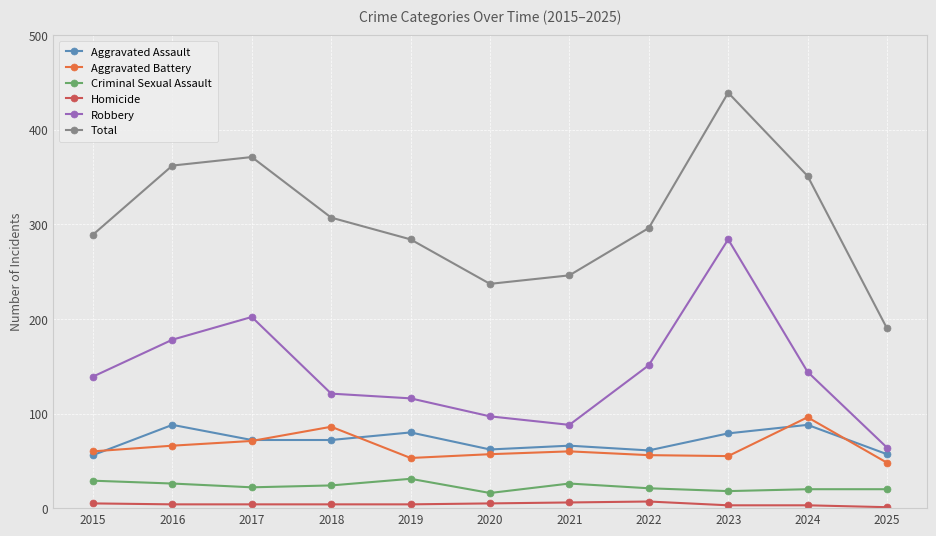

What is the sum of all Aggravated Battery values?

708